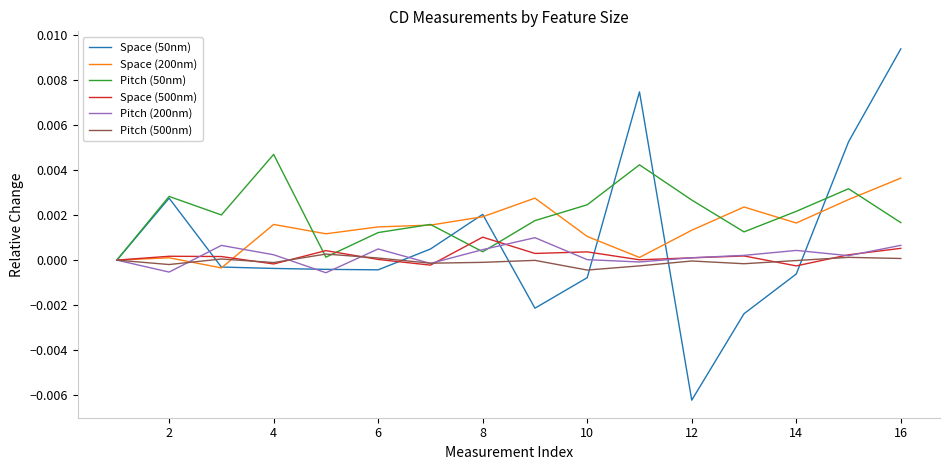

Which series has the widest spread of values?

Space (50nm)